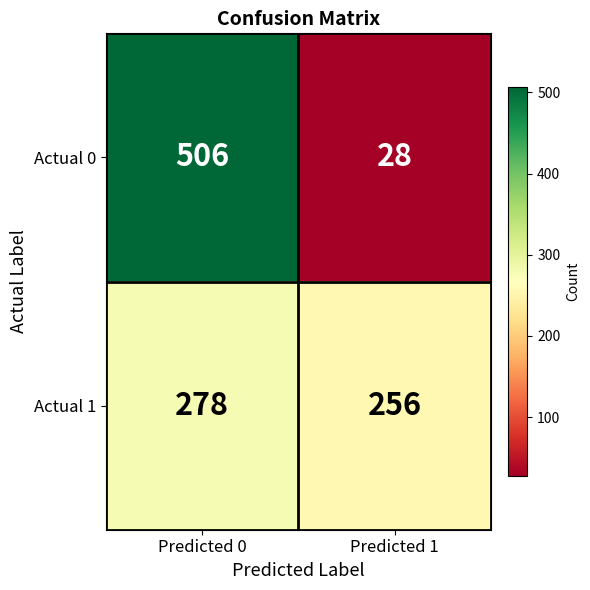

At which category is the sum across all series the highest?

Predicted 0